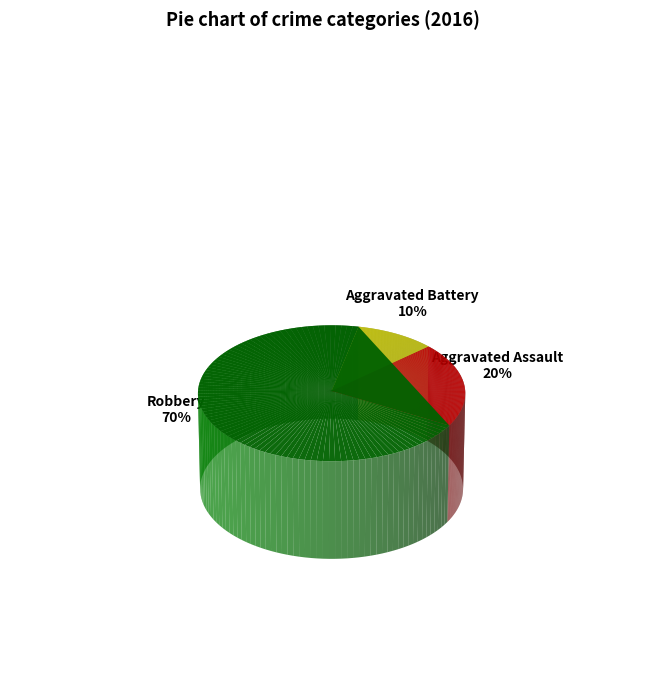

True or false: Robbery accounts for 82% of the total.

False